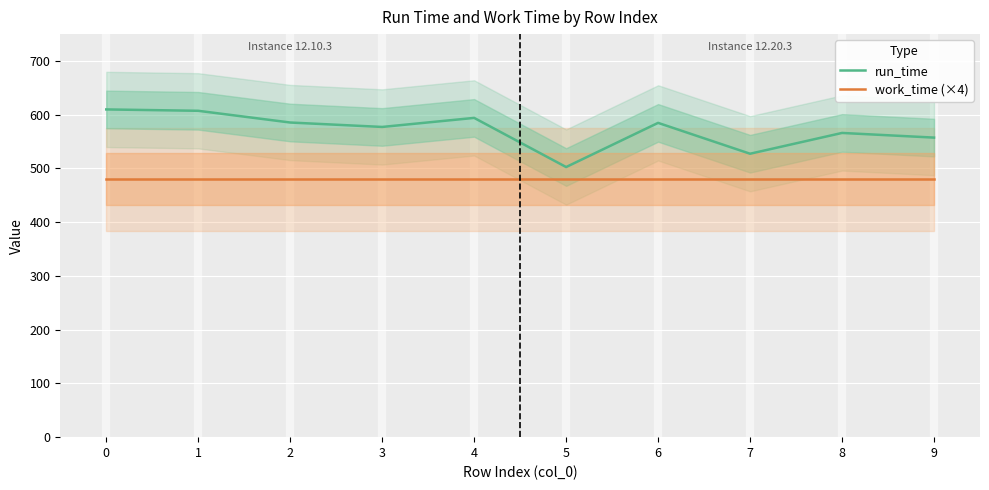

Which category has the lowest value in the run_time series?

5